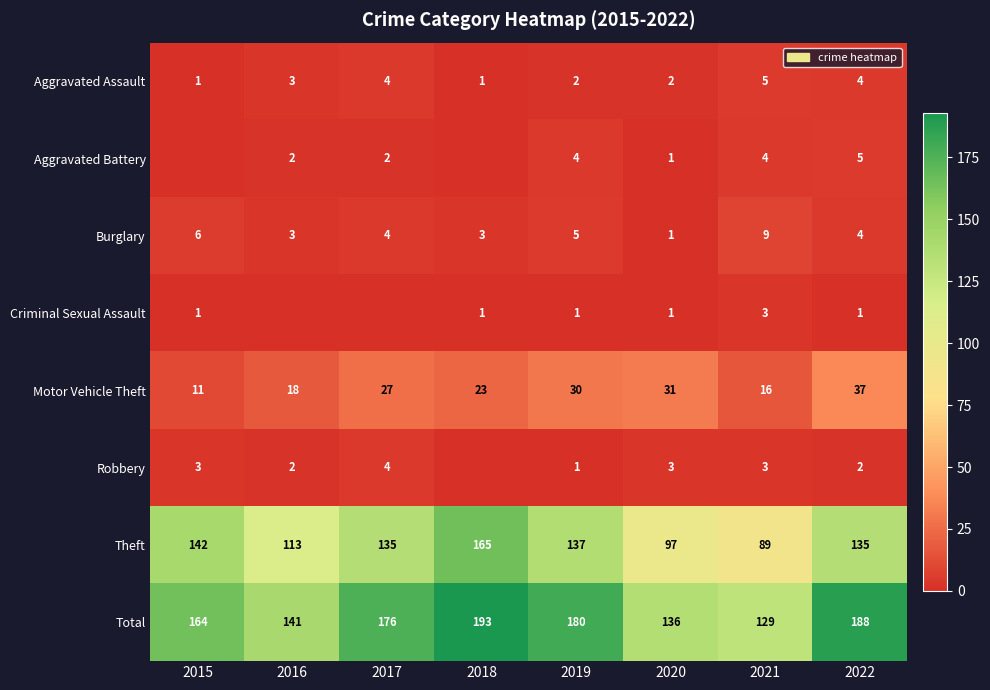

What is the sum of the Robbery values at 2022 and 2020?

5